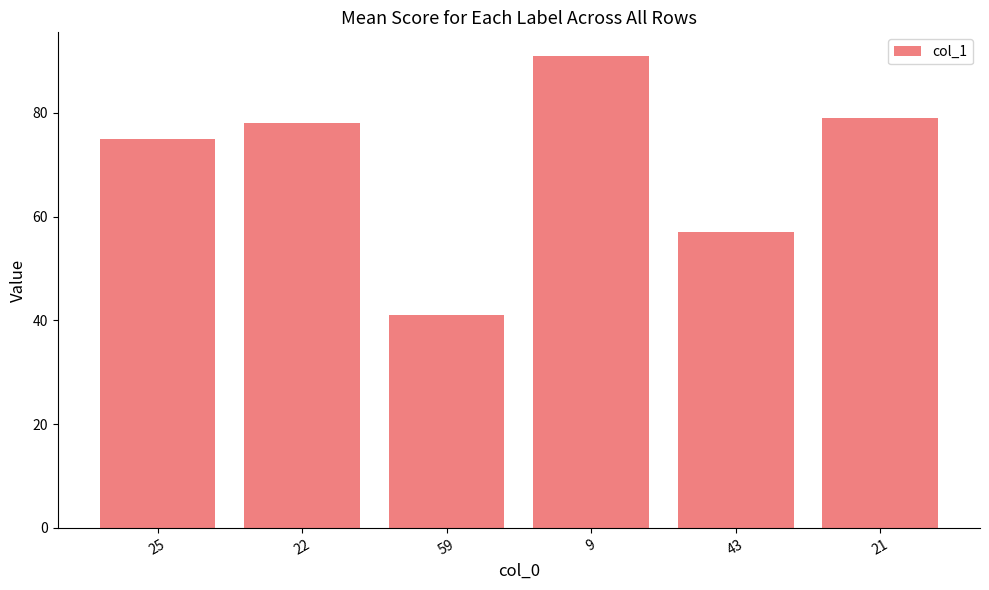

What is the average value?

70